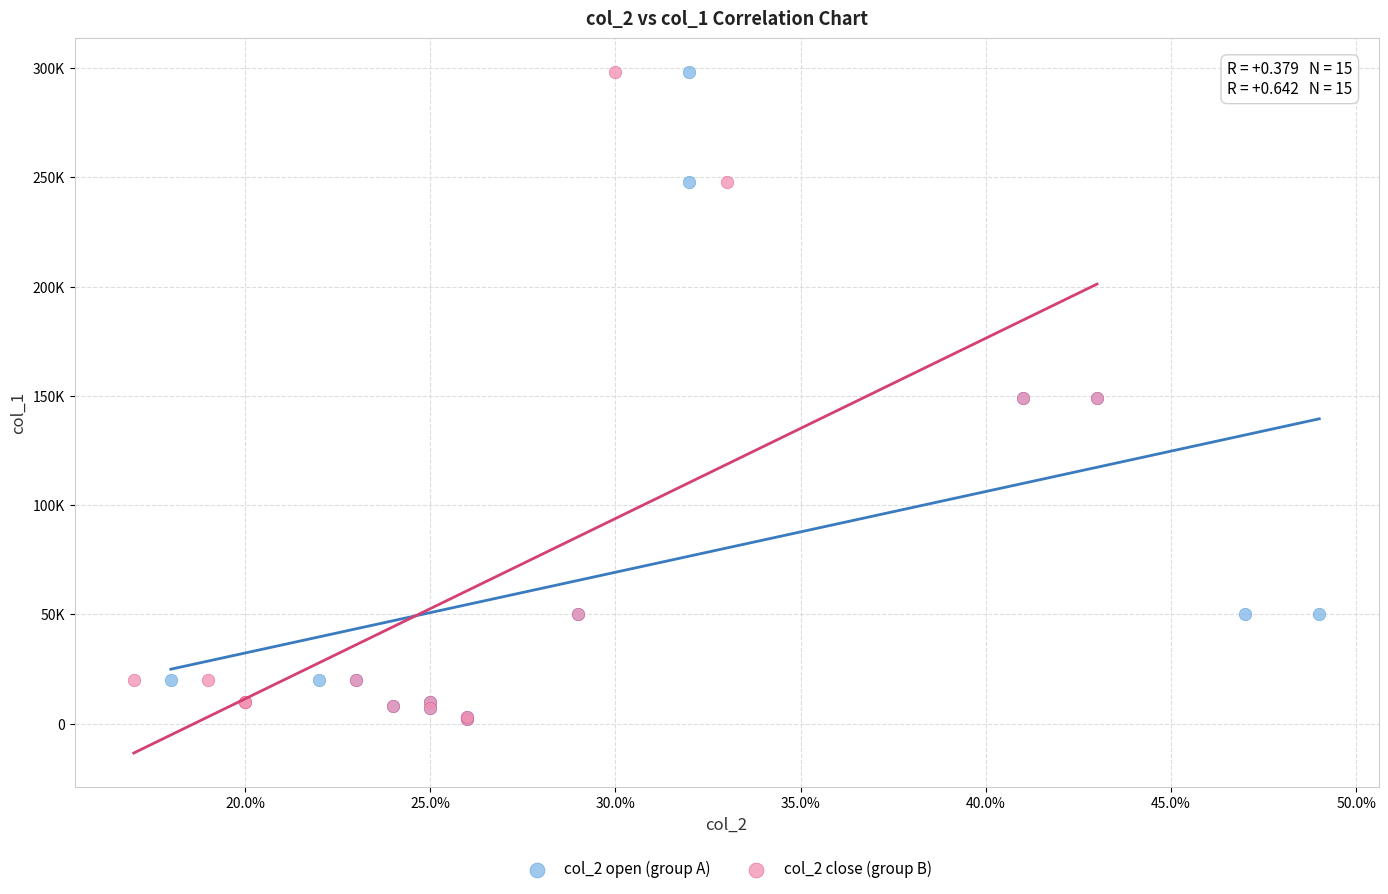

What are all the series names shown in the legend?

col_2 open (group A), col_2 close (group B)